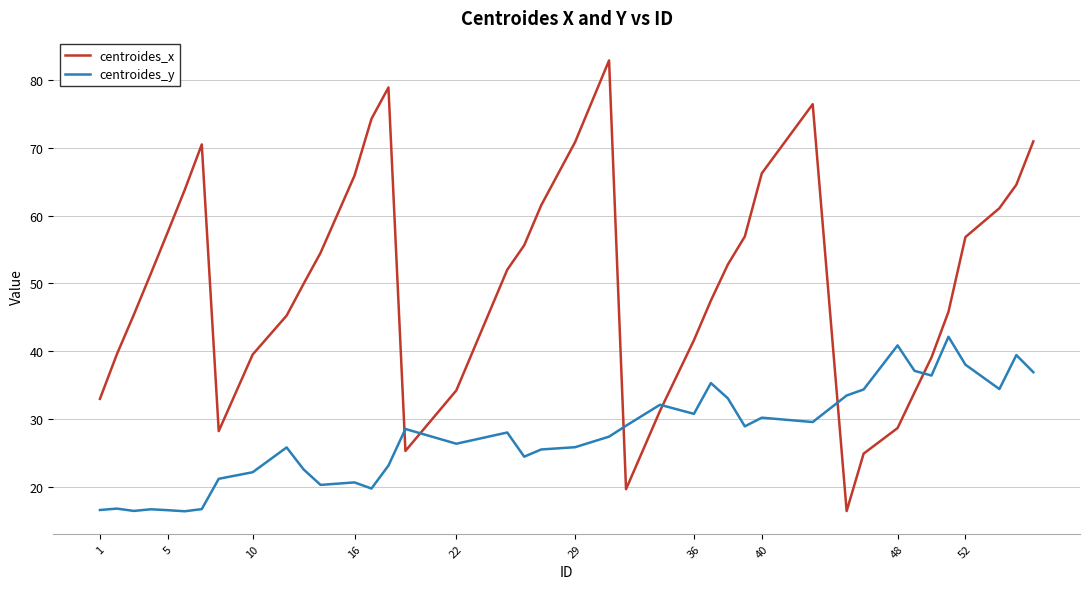

What is the average value of the centroides_x series?

50.4